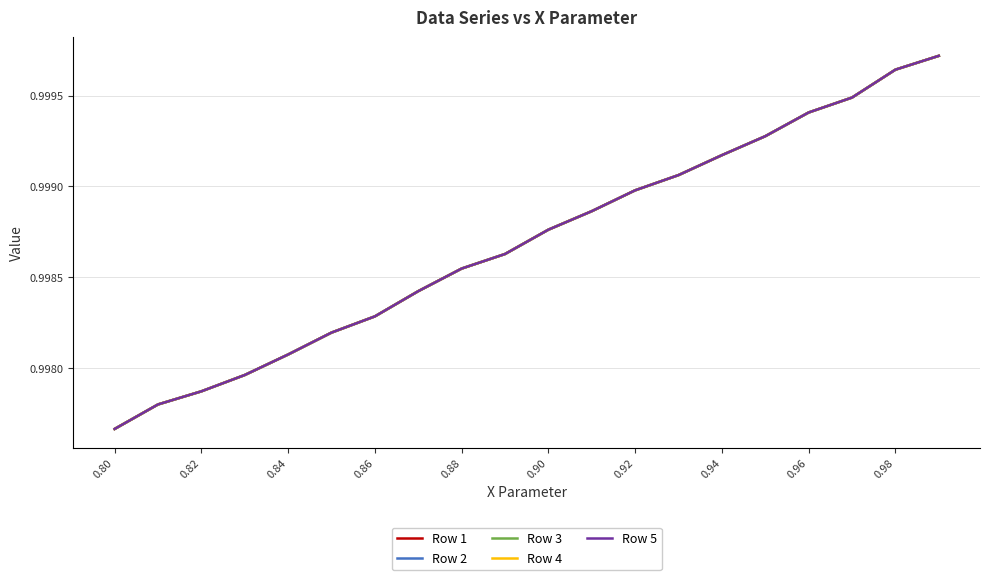

Which series has the largest range (max minus min)?

Row 5